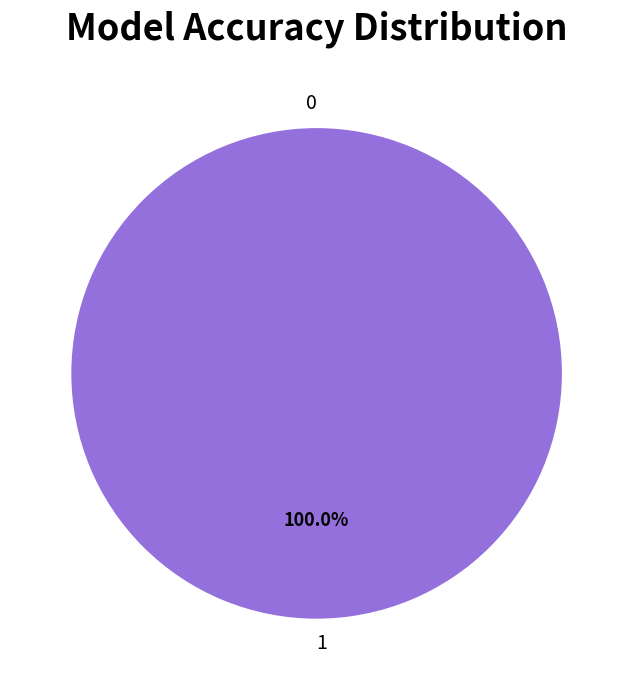

To the nearest percent, what is the combined percentage of 0 and 1?

100%